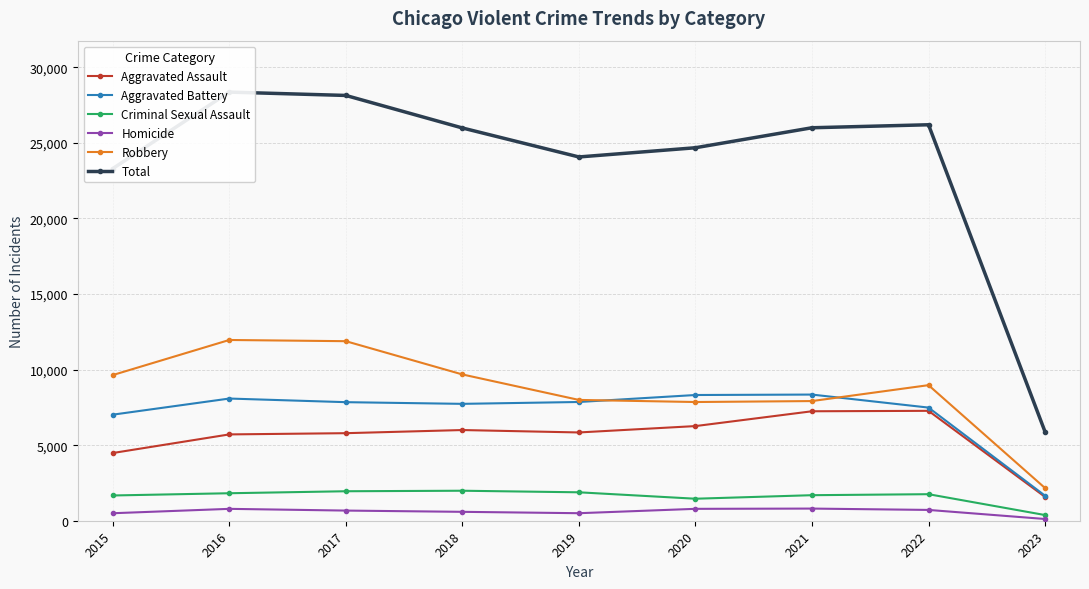

True or false: Aggravated Assault has a value of 756 at 2023.

False